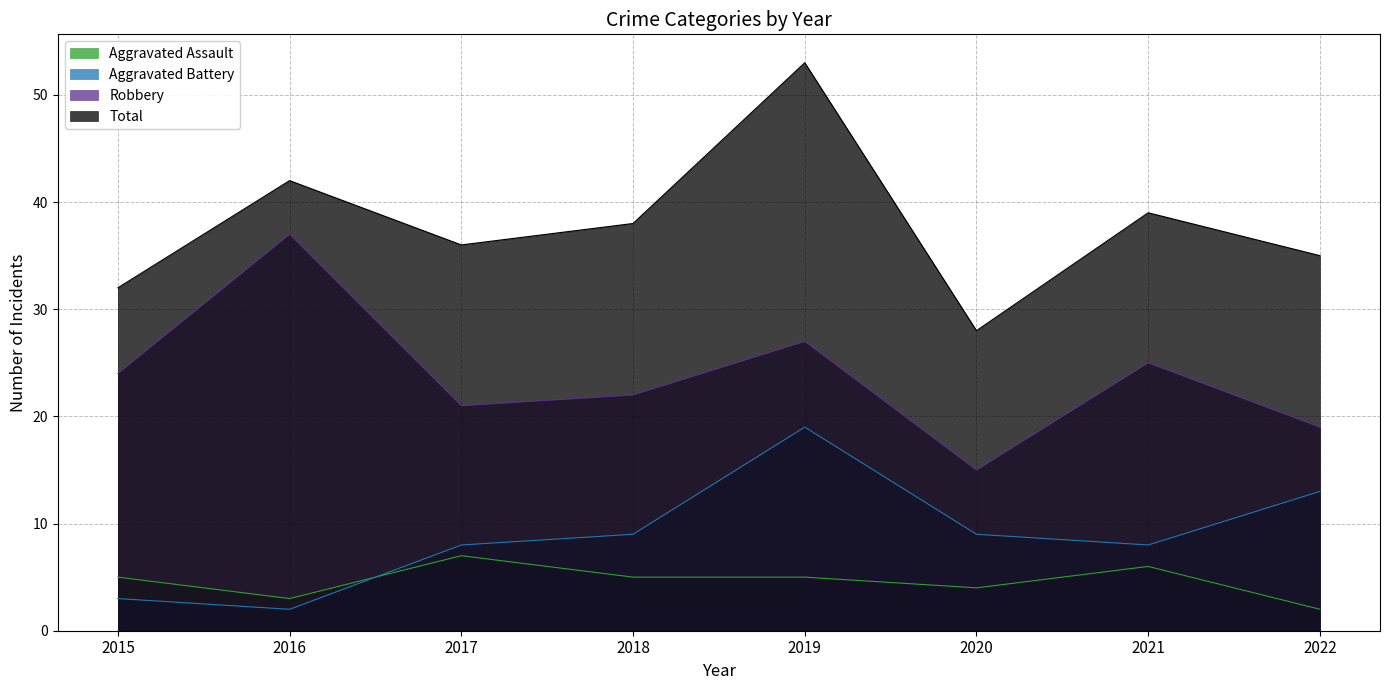

True or false: Aggravated Assault and Total cross at least once.

False